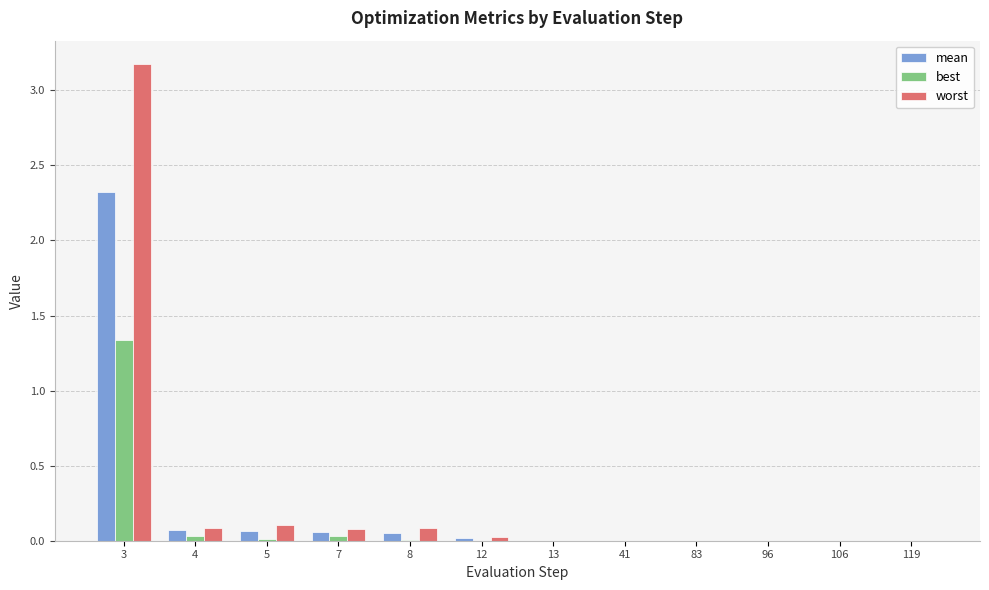

The value of worst at 96 is 0.0. True or false?

True